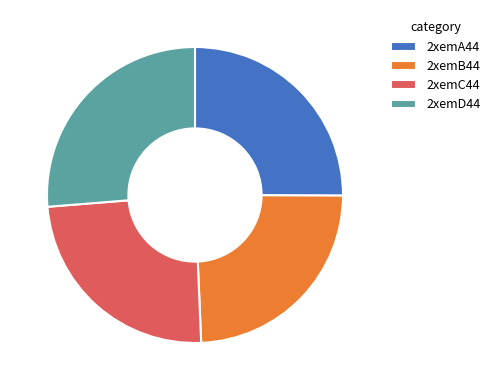

Which slice is the largest?

2xemD44